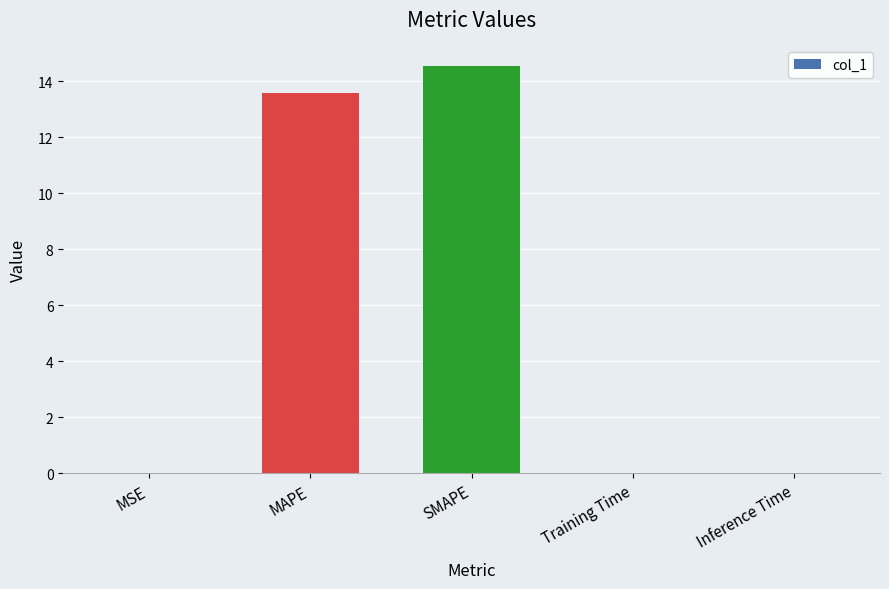

True or false: the data shows 23.7 at SMAPE.

False